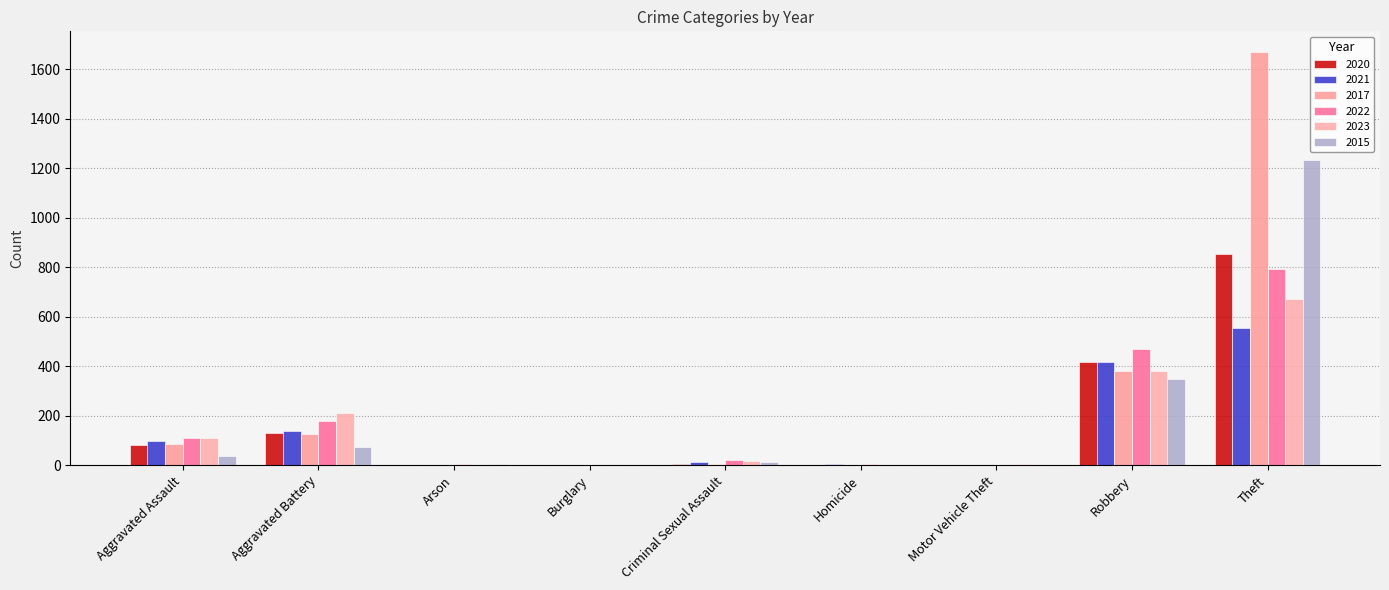

What is the label of the 9th bar from the left?

Theft